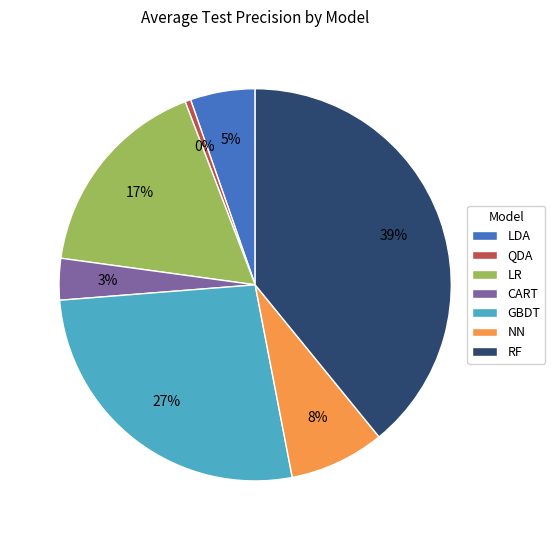

How many slices are in this pie chart?

7